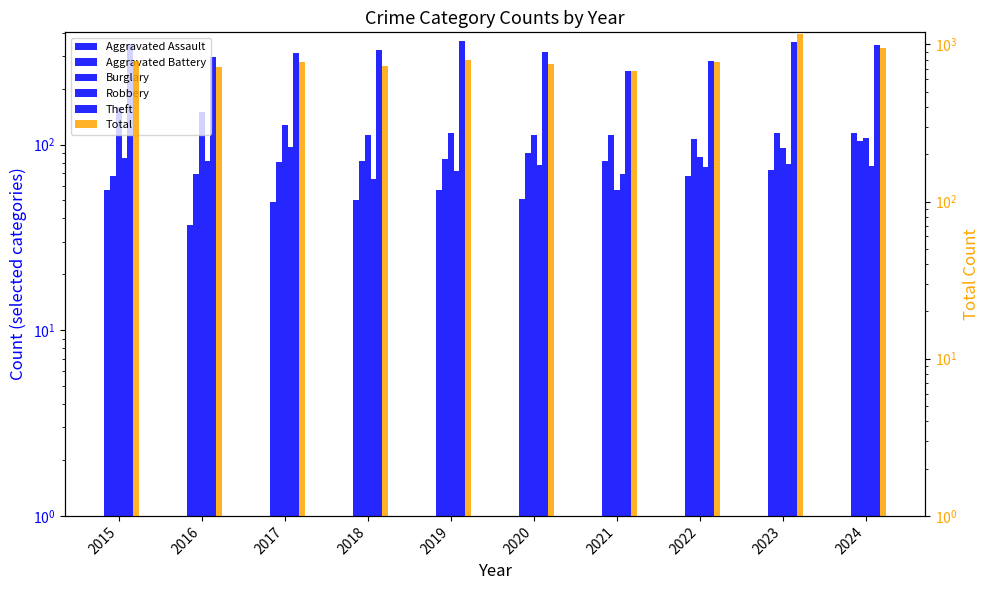

Rank the series by their maximum value, from highest to lowest.

Total, Theft, Burglary, Aggravated Assault, Aggravated Battery, Robbery